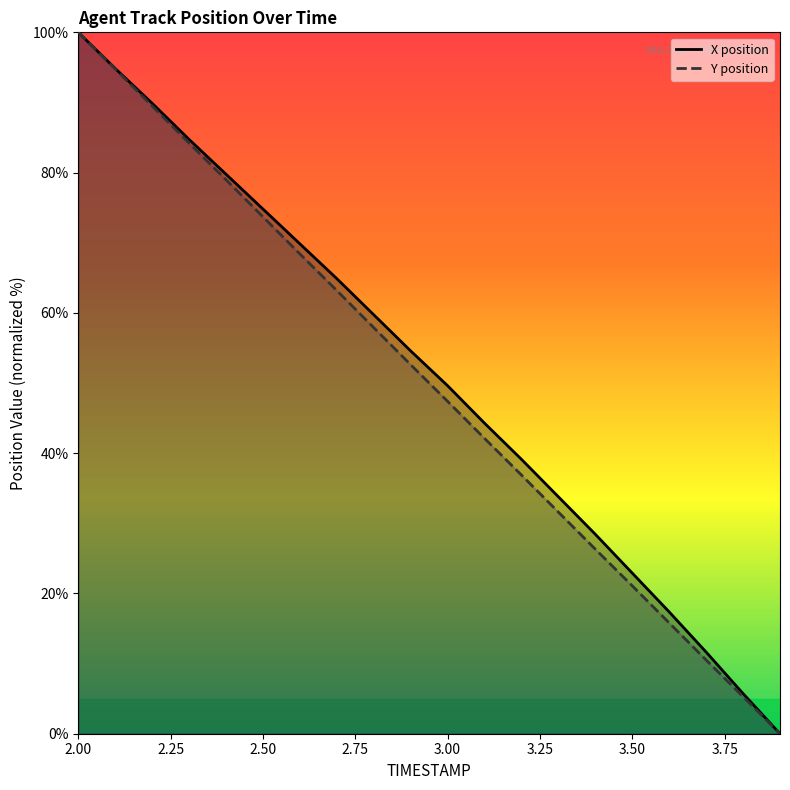

True or false: X (line) and Y (line) cross at least once.

False